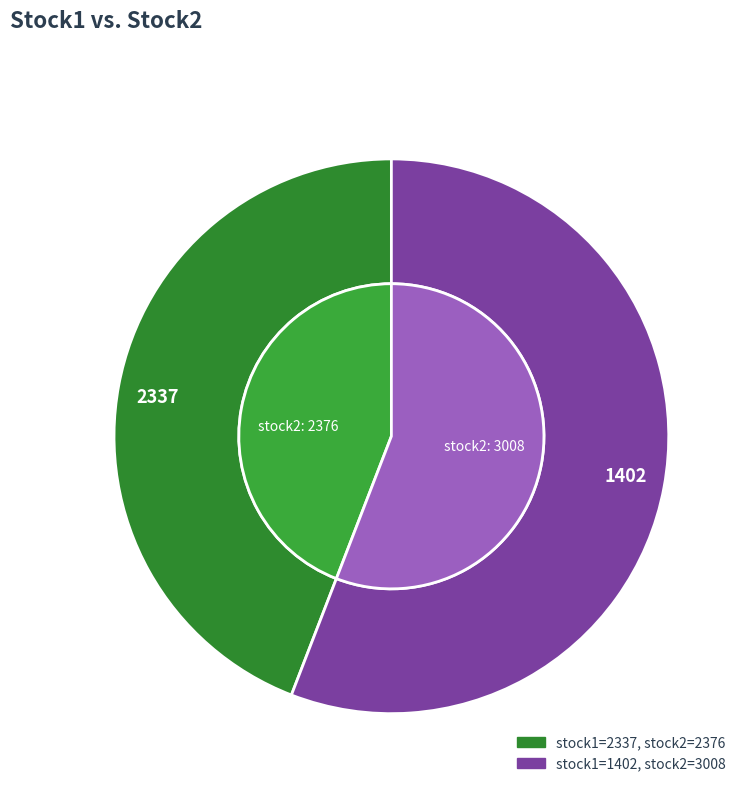

What is the ratio of the value at 1402 to the value at 2337?

1.3